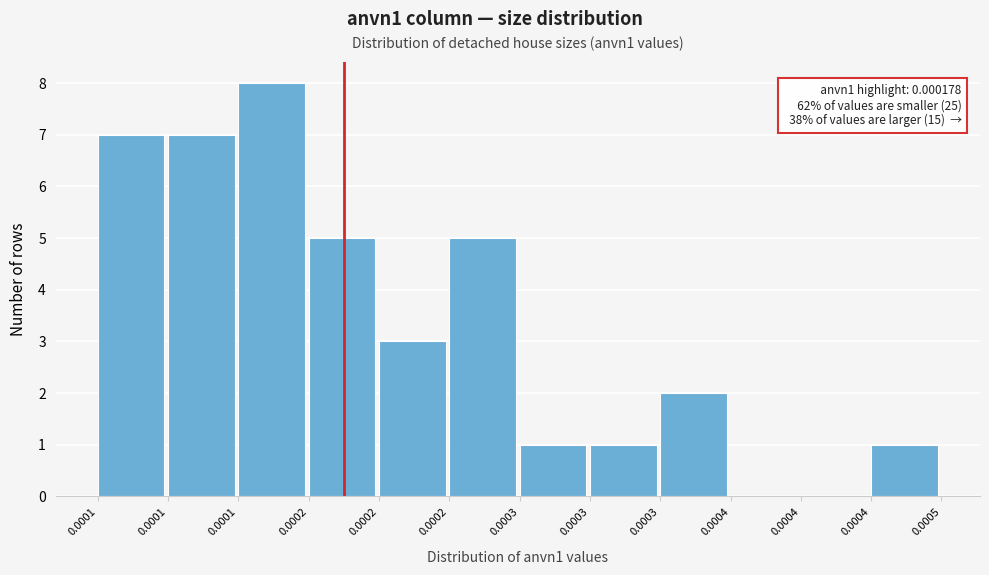

Are the bars horizontal?

No